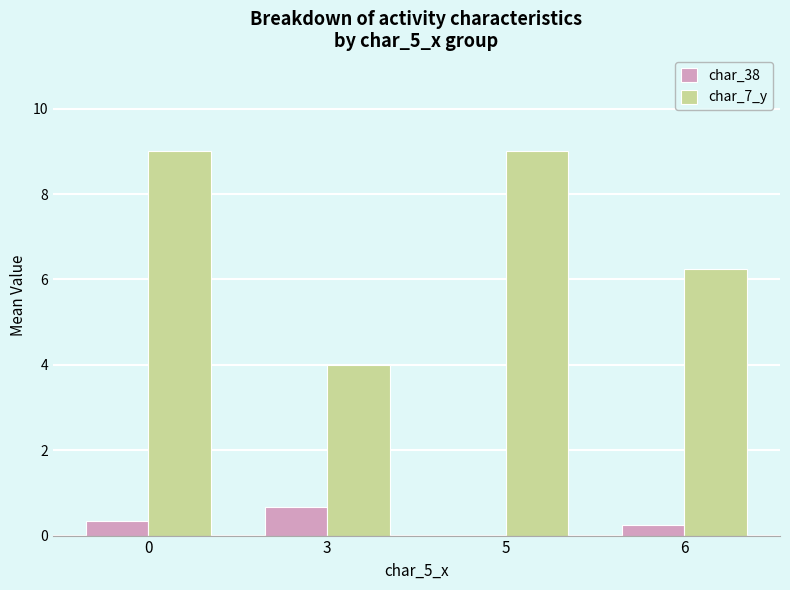

Which series has the largest total across all categories?

char_7_y